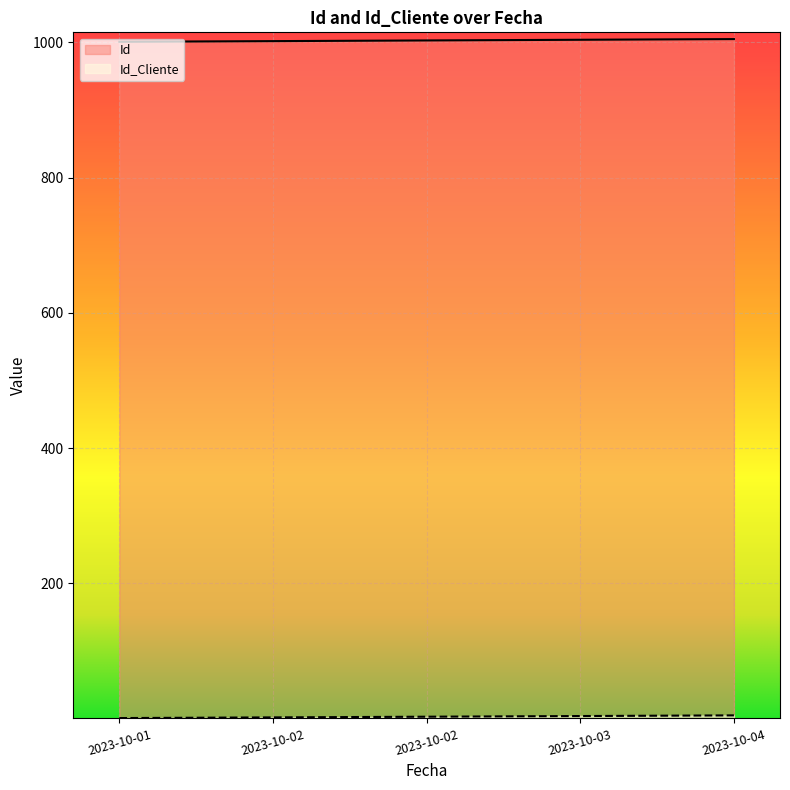

What is the average value of the Id_Cliente series?

3